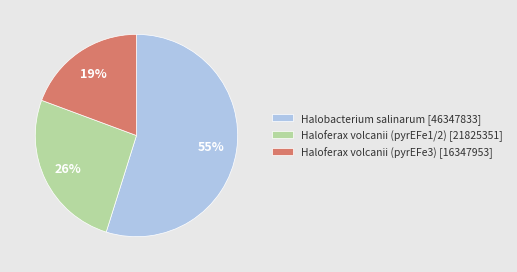

Which has a higher value, Halobacterium salinarum [46347833] or Haloferax volcanii (pyrEFe3) [16347953]?

Halobacterium salinarum [46347833]